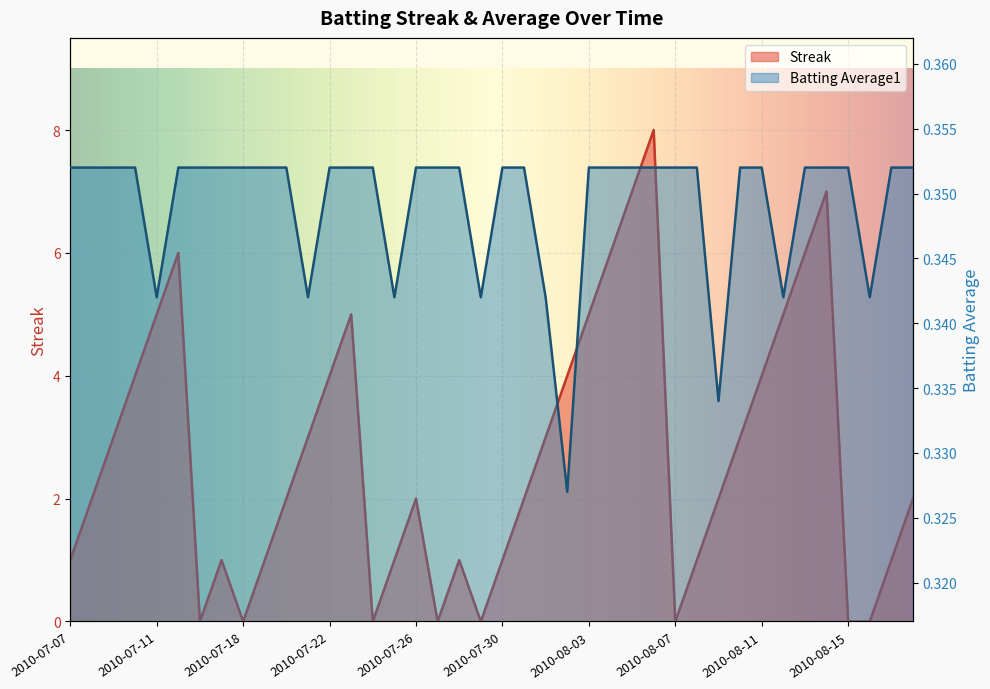

What is the spread (max minus min) of values at 2010-07-25?

0.7